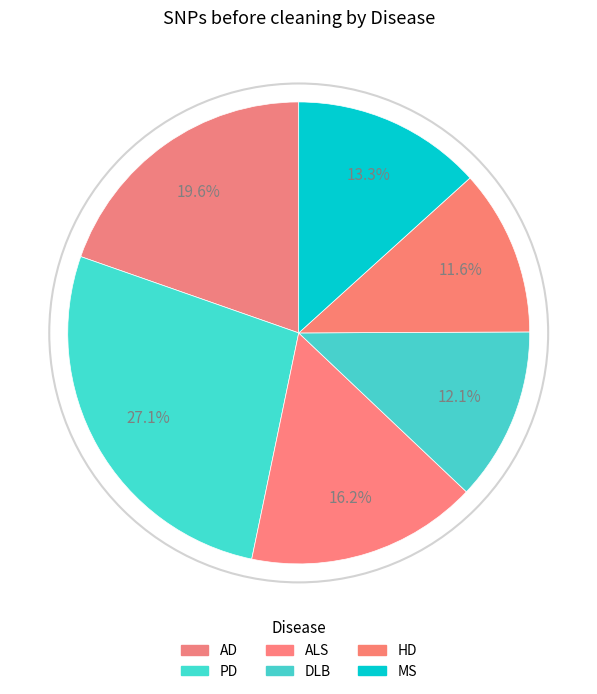

Is it true that AD is 14% of the pie?

False